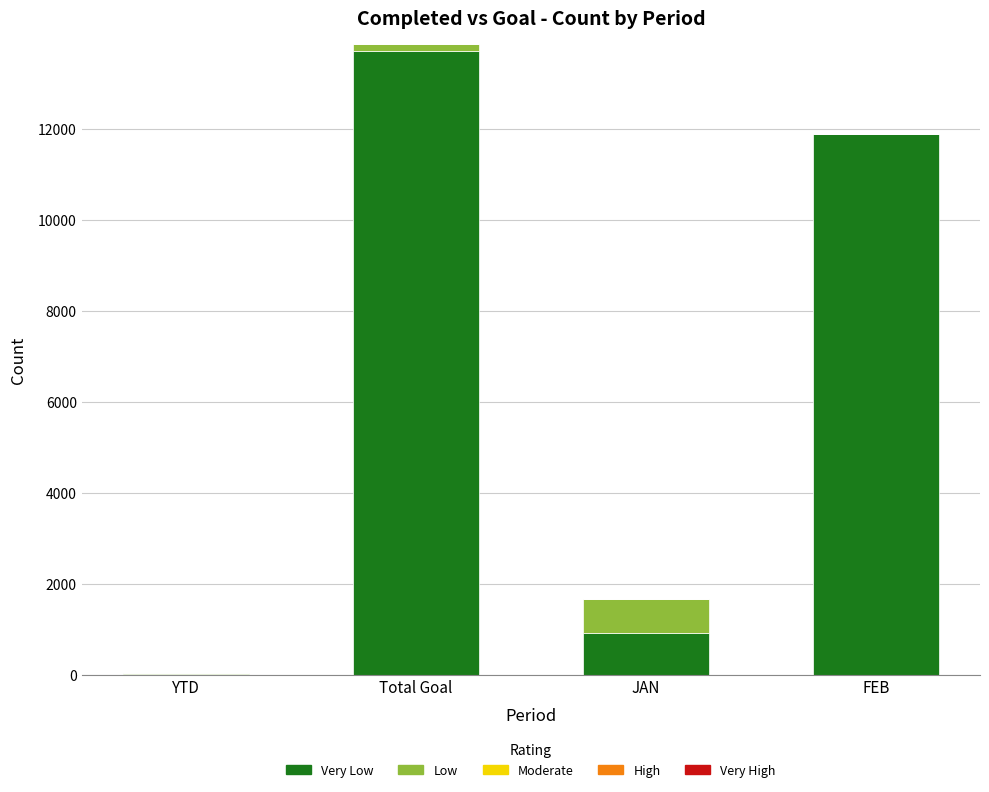

What is the total value across all series at JAN?

1674